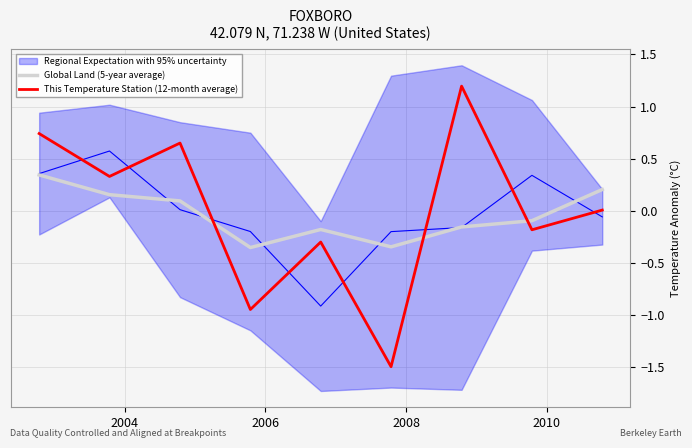

How many times do This Temperature Station (12-month average) and Global Land (5-year average) cross each other?

3